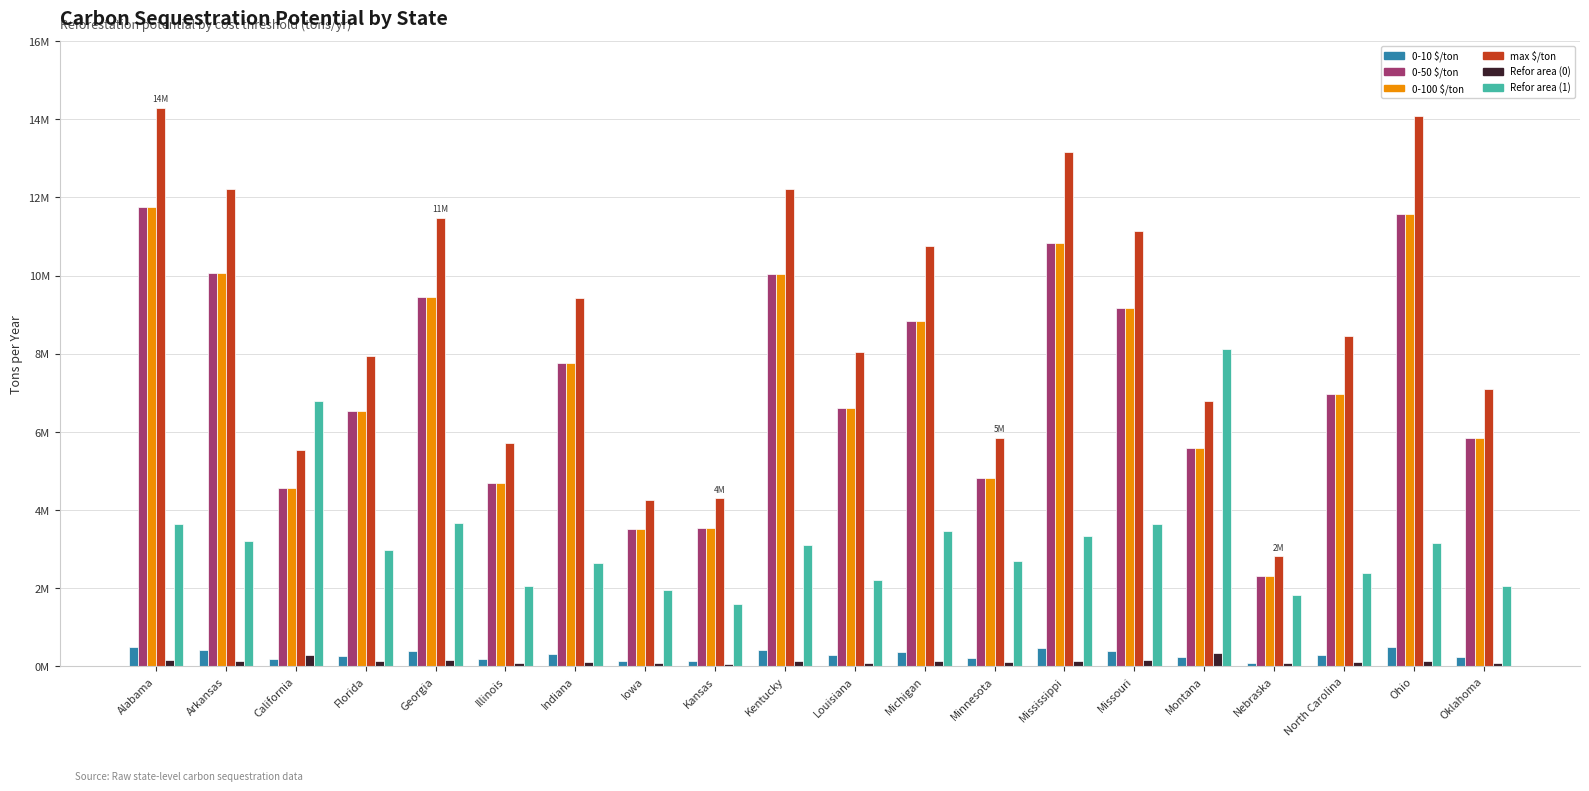

Is it true that 0-10 $/ton equals 855061.6 at Alabama?

False